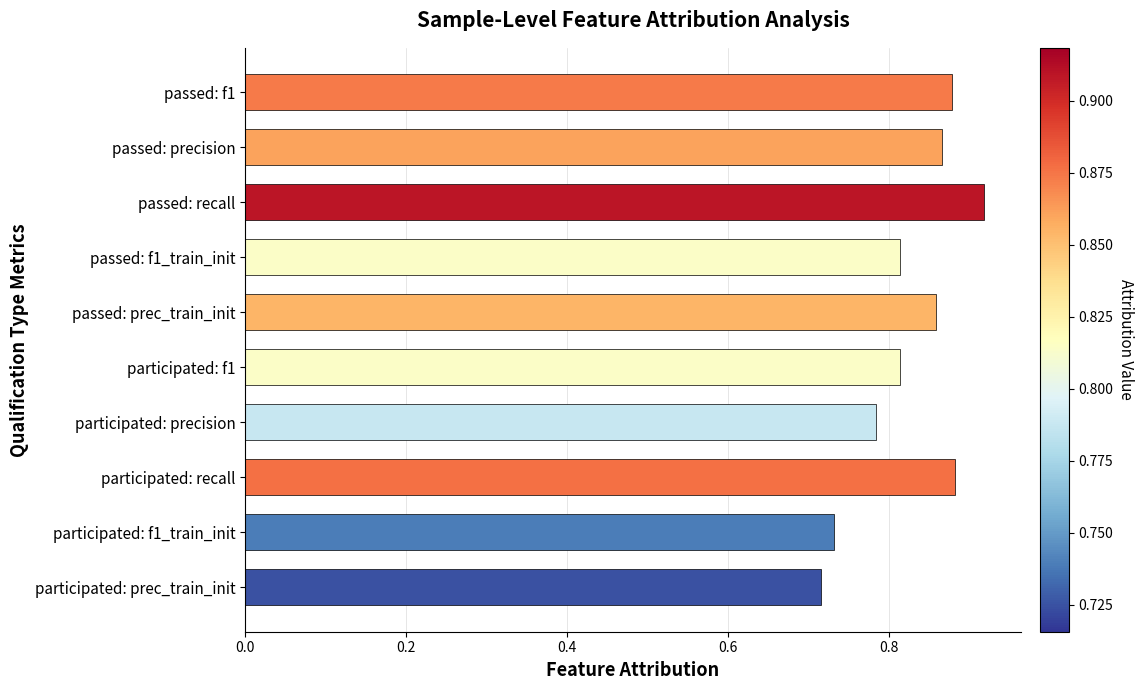

What position from the bottom is passed: f1_train_init?

7